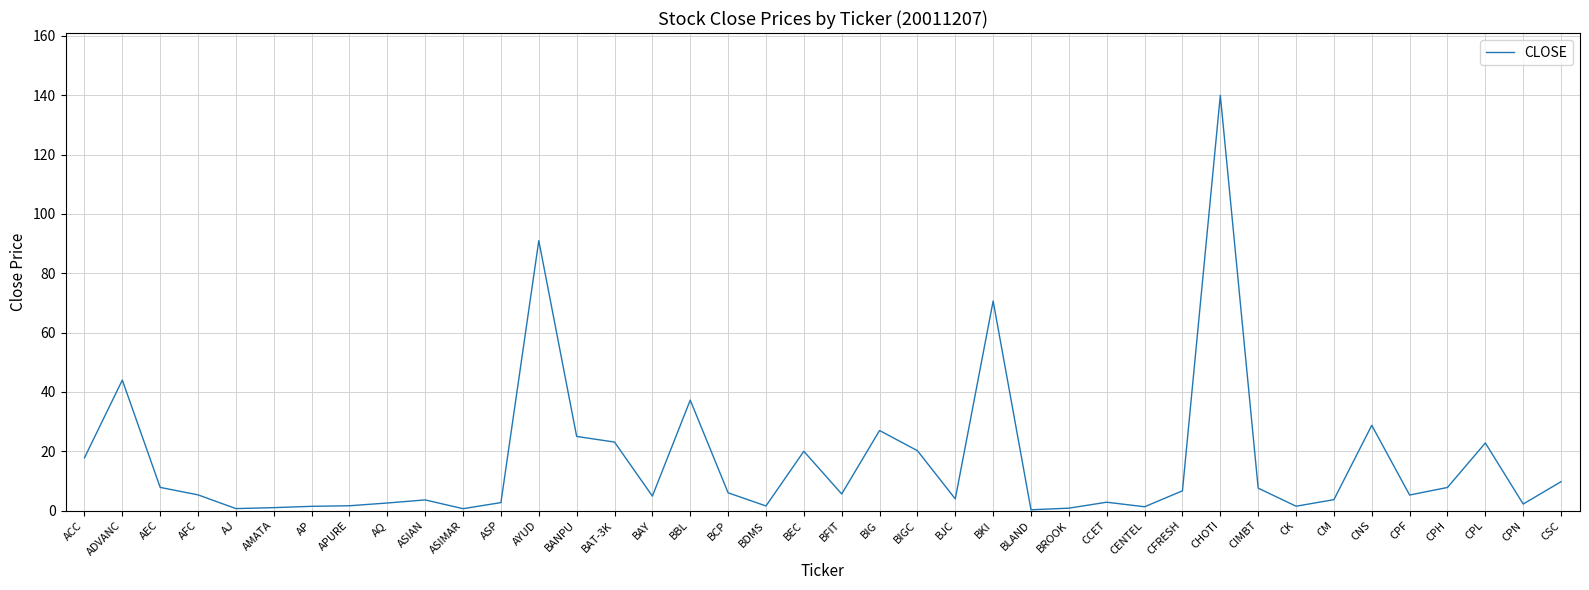

The chart shows a value of 12.0 at BAT-3K. True or false?

False